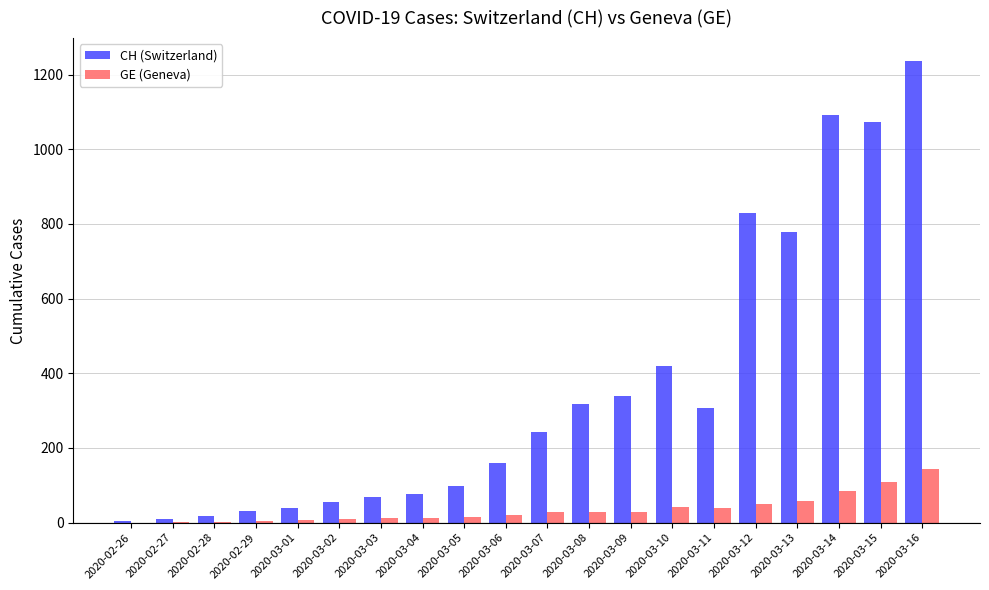

The value of GE (Geneva) at 2020-03-12 is 49. True or false?

True